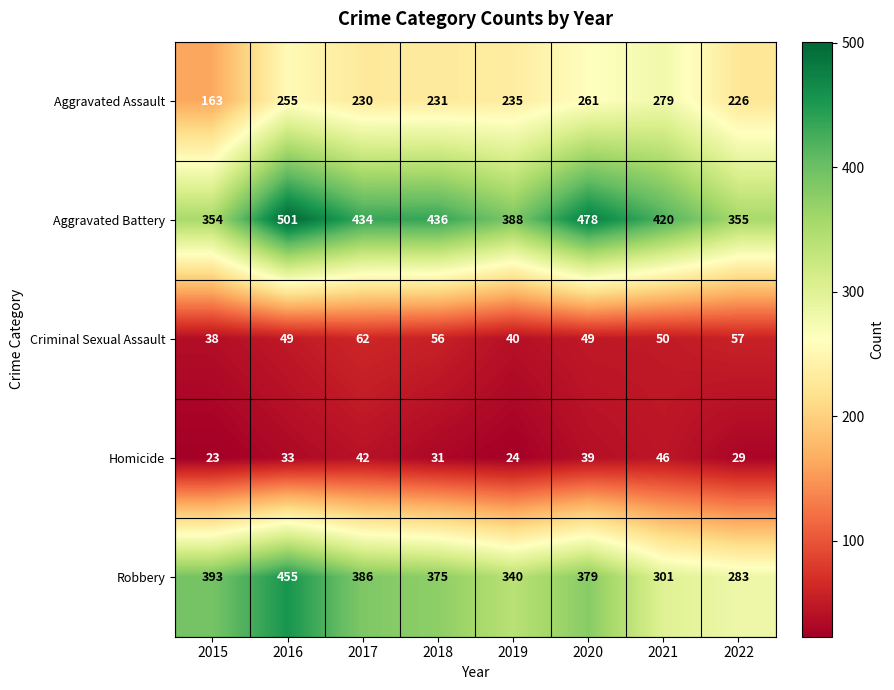

At how many categories does at least one series exceed 301?

8